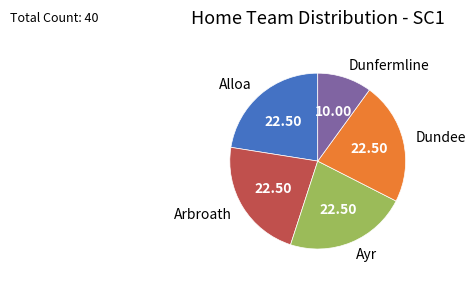

How many segments does this pie chart have?

5